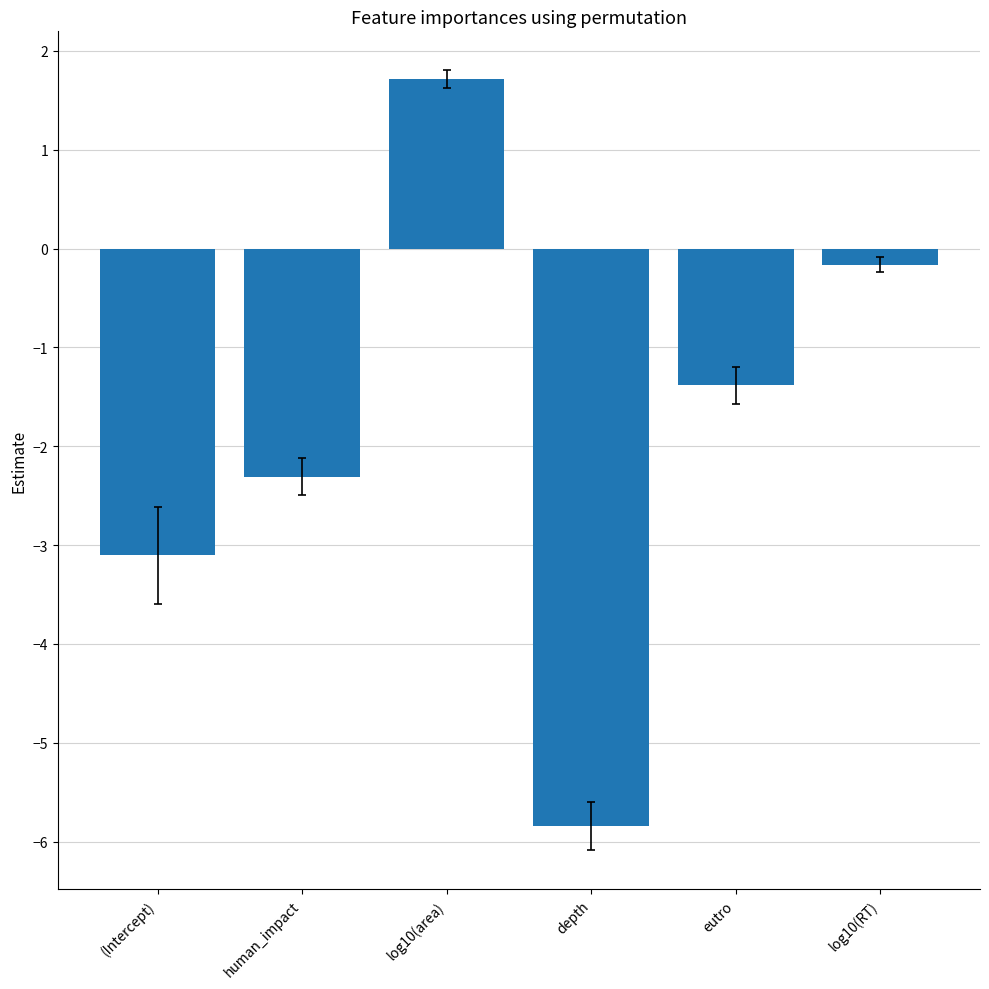

Which category has the highest value across all series?

log10(area)